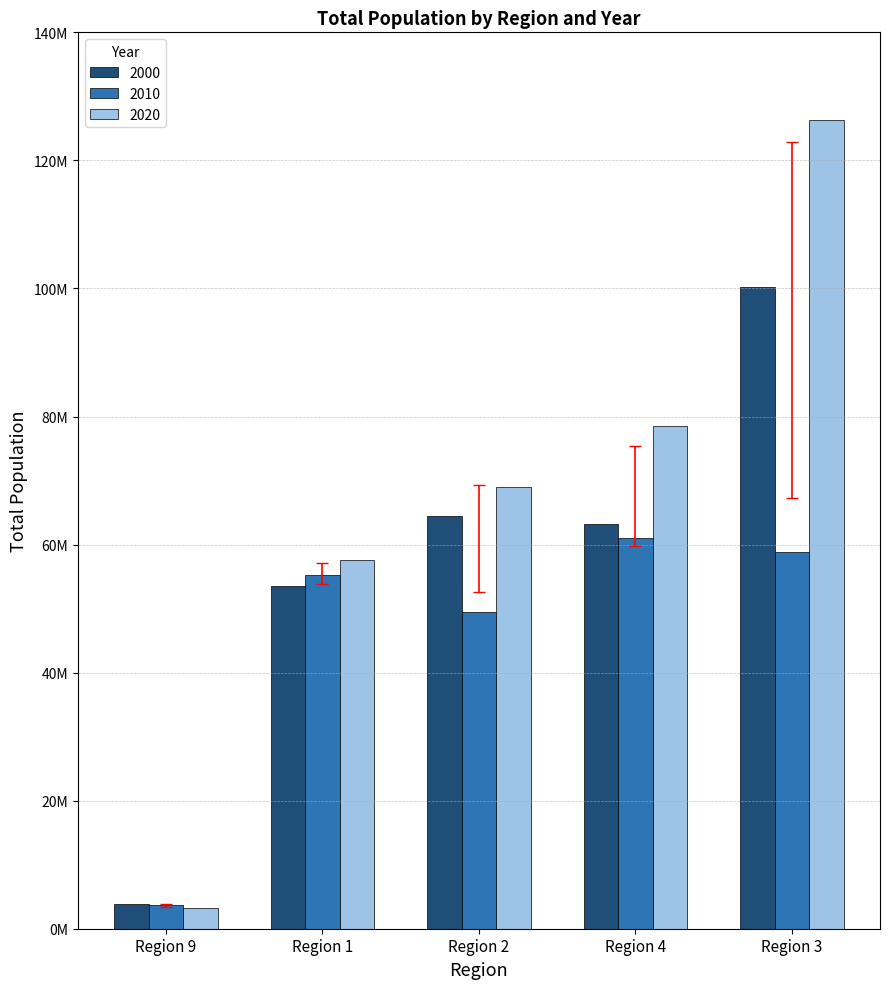

What position from the left is Region 3?

5